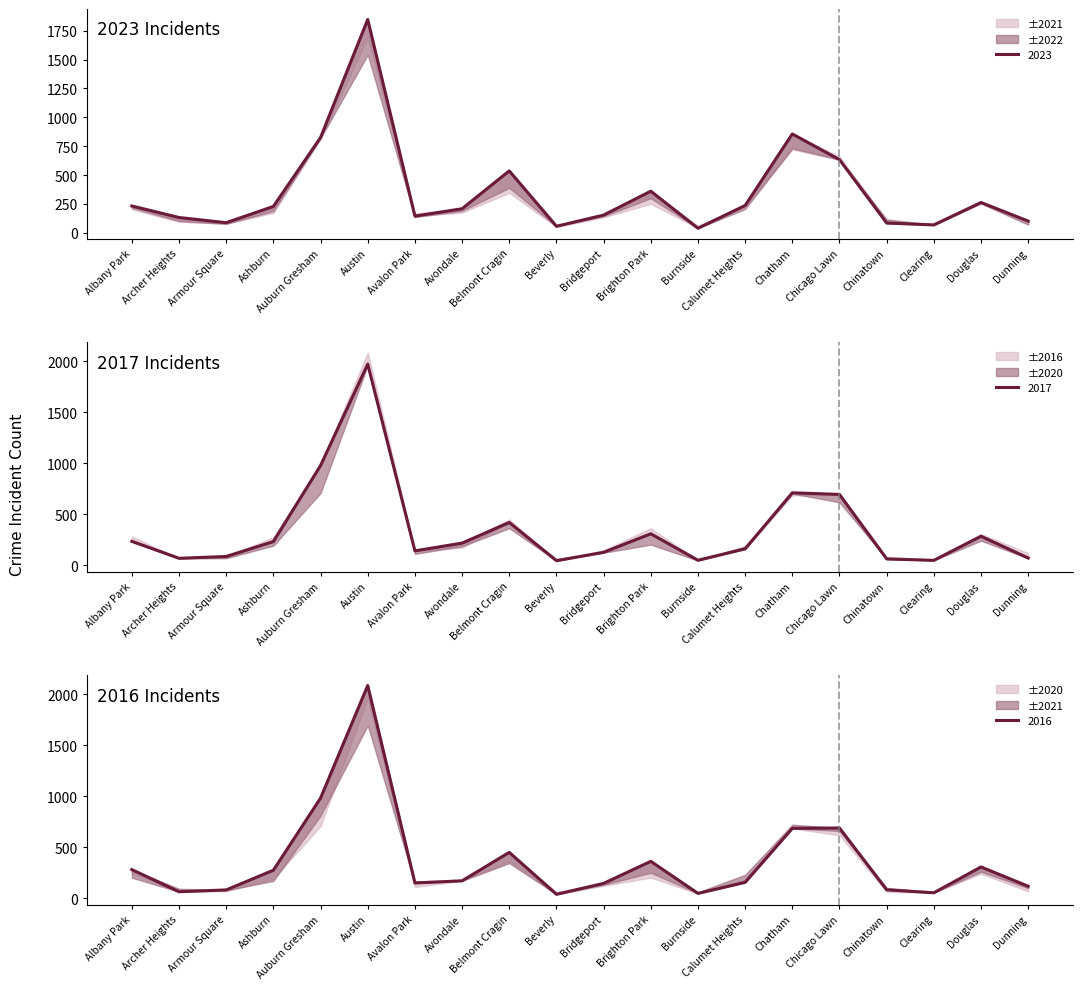

Which series ends up on top after the final intersection of 2023 and 2017?

2023